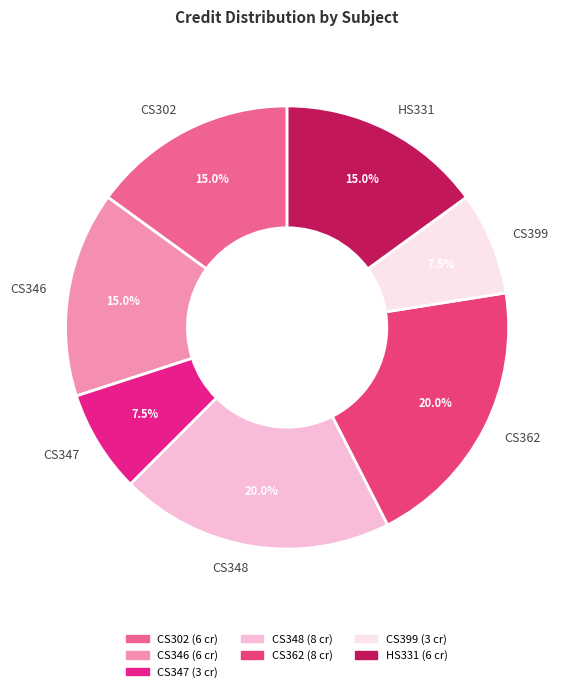

Is there a majority slice in this chart?

No